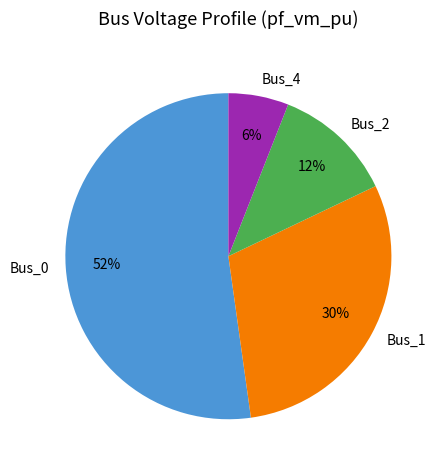

What percentage is the Bus_2 slice, to the nearest percent?

12%